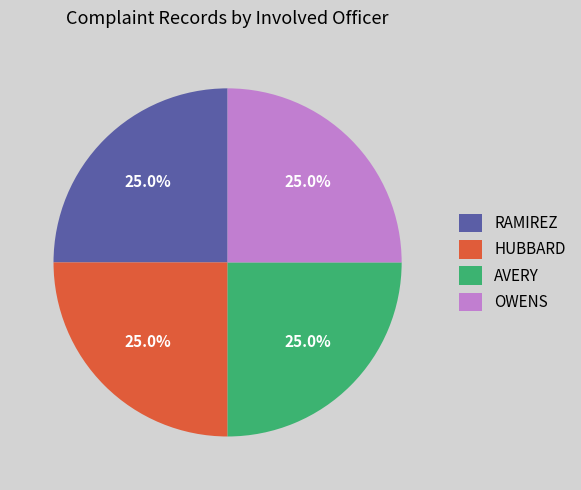

What is the ratio of the value at AVERY to the value at HUBBARD?

1.0